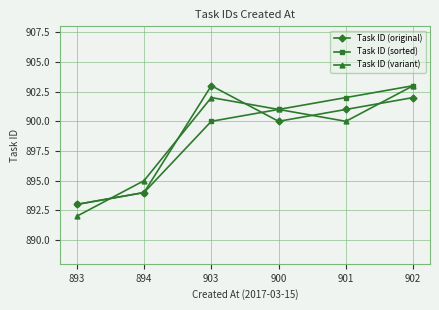

Read the Task ID (variant) value at 901, to the nearest 5.

900